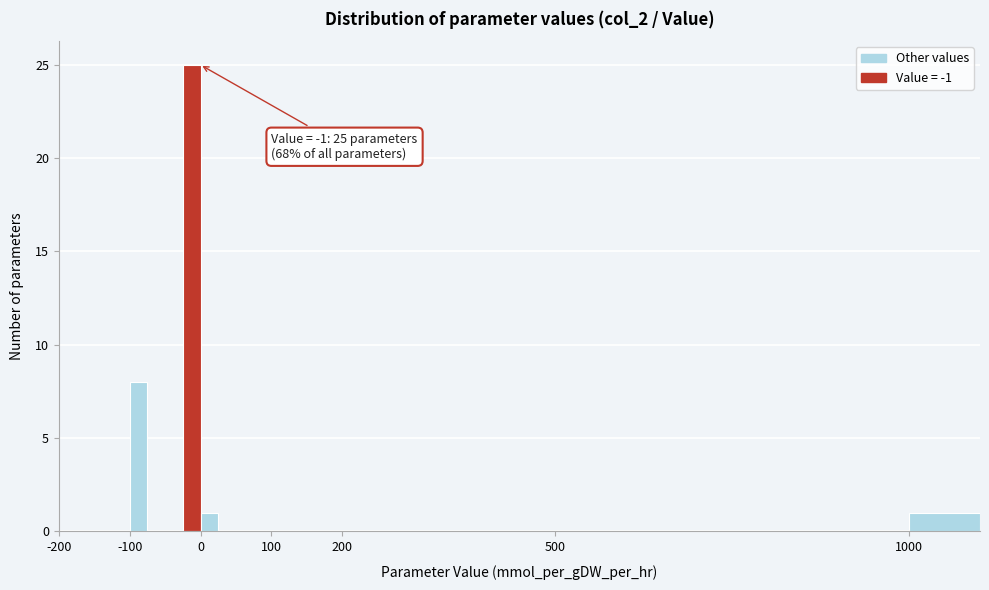

Around what value on the x-axis is the tallest bar? Give the approximate position of its centre, as read against the axis.

-10